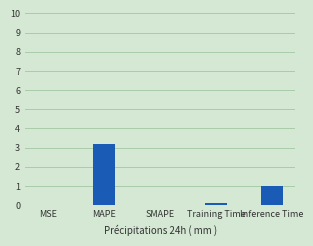

Count the number of categories in the chart.

5